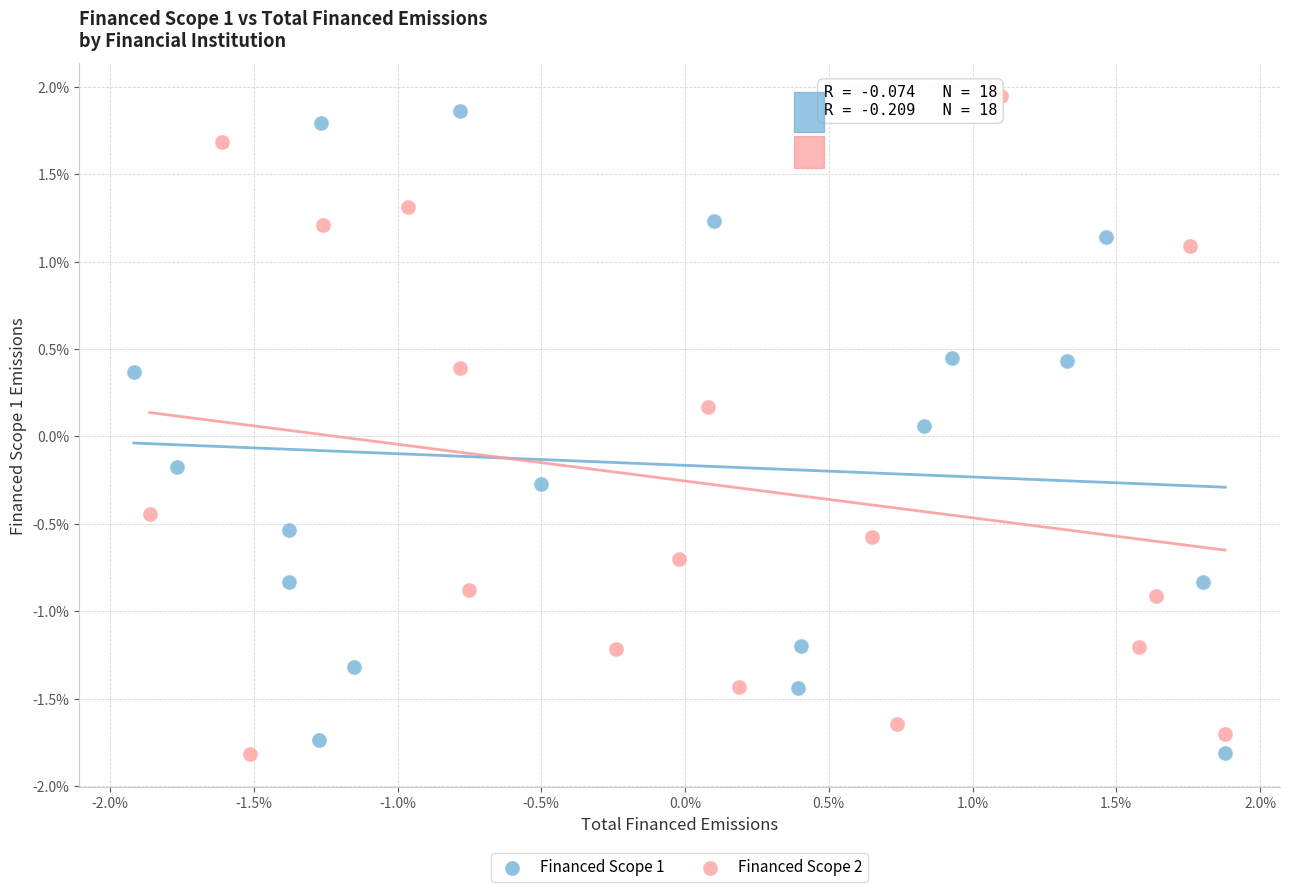

What are all the series names shown in the legend?

Financed Scope 1, Financed Scope 2